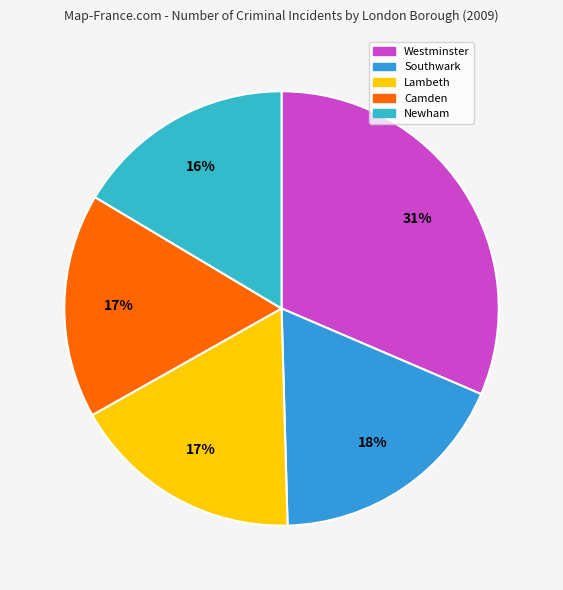

How many slices are in this pie chart?

5